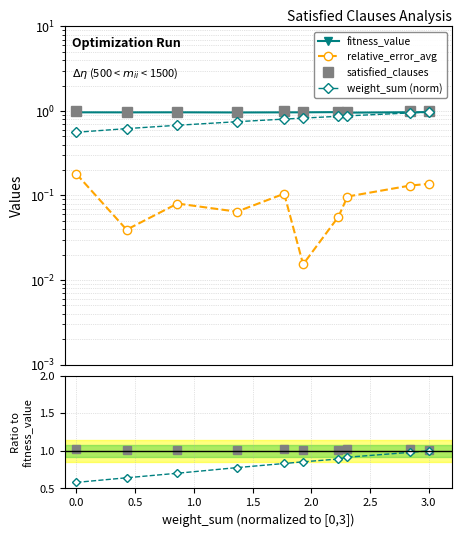

The weight_sum (norm) series shows 0.8 at 1.5. True or false?

True